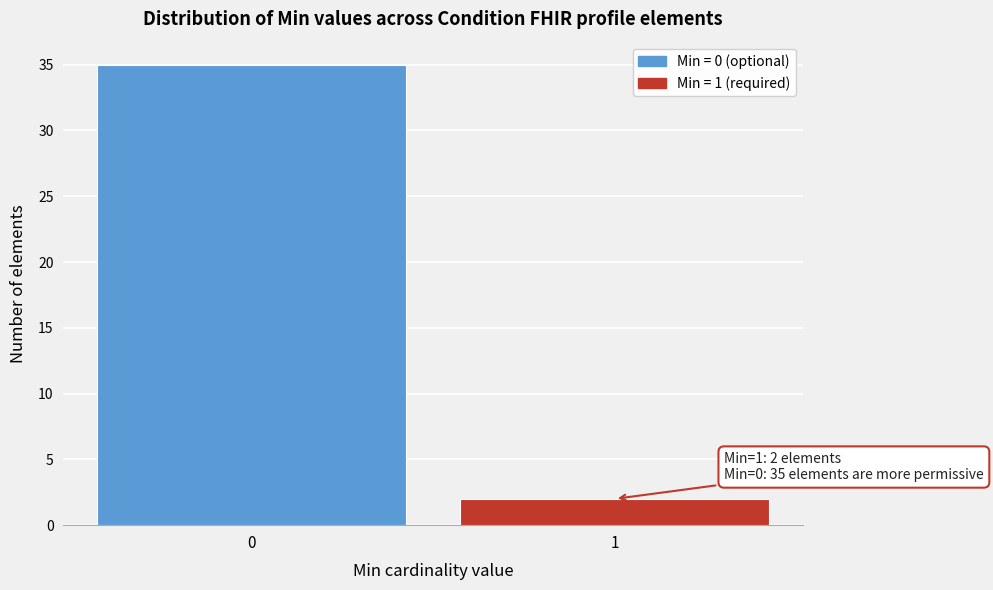

Reading left to right, list all the values displayed in this chart.

35	2